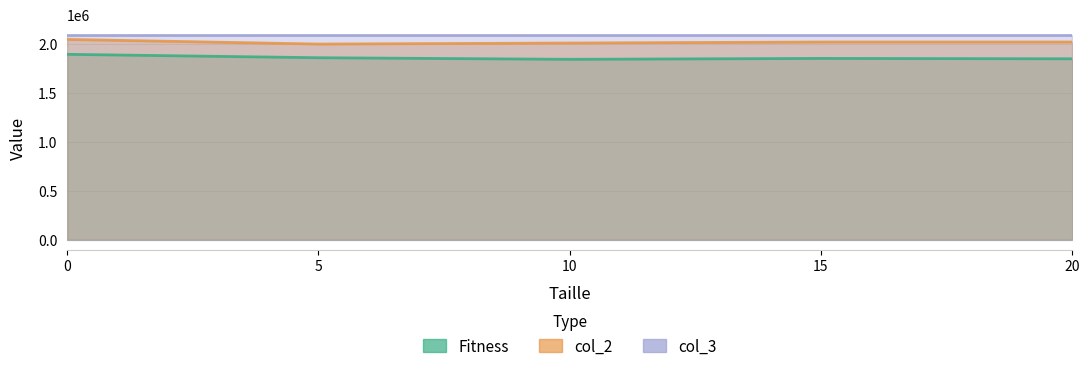

Between 0 and 20, which series saw the biggest shift?

Fitness